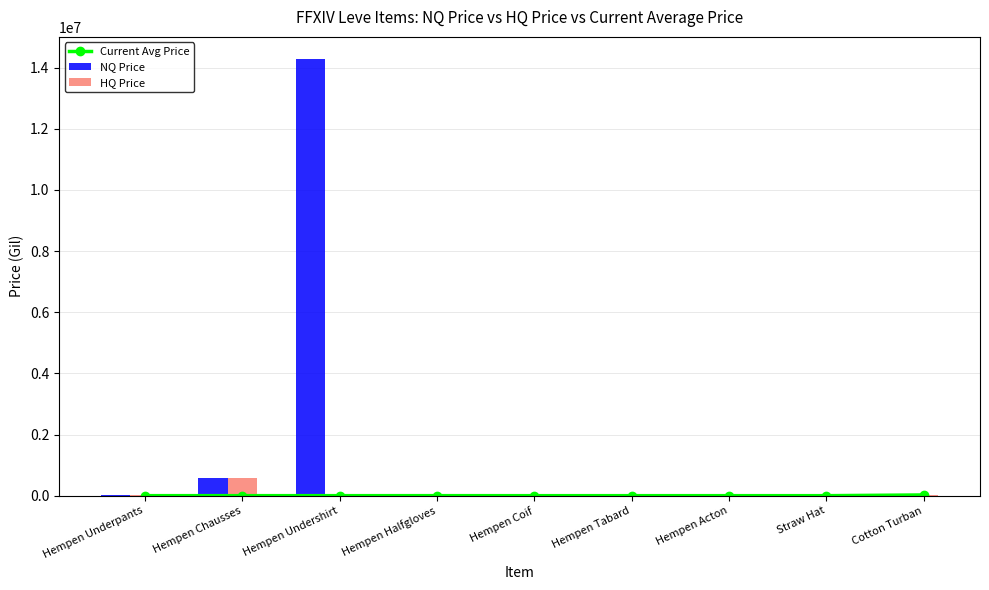

What is the label of the 3rd bar from the left?

Hempen Undershirt